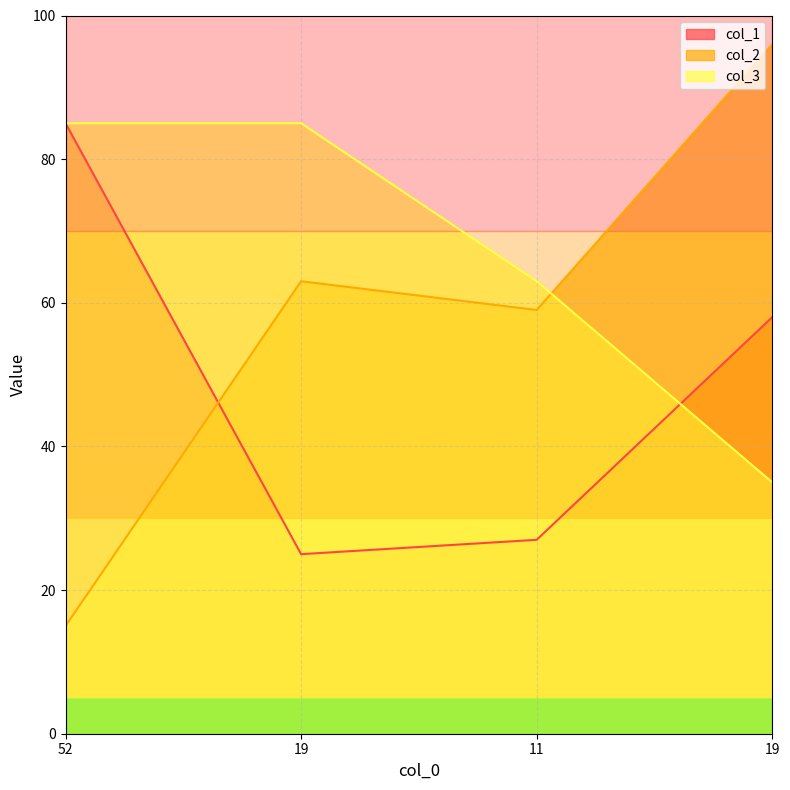

Reading right to left, extract all data points from this chart.

col_1: 58	27	25	85
col_2: 96	59	63	15
col_3: 35	63	85	85